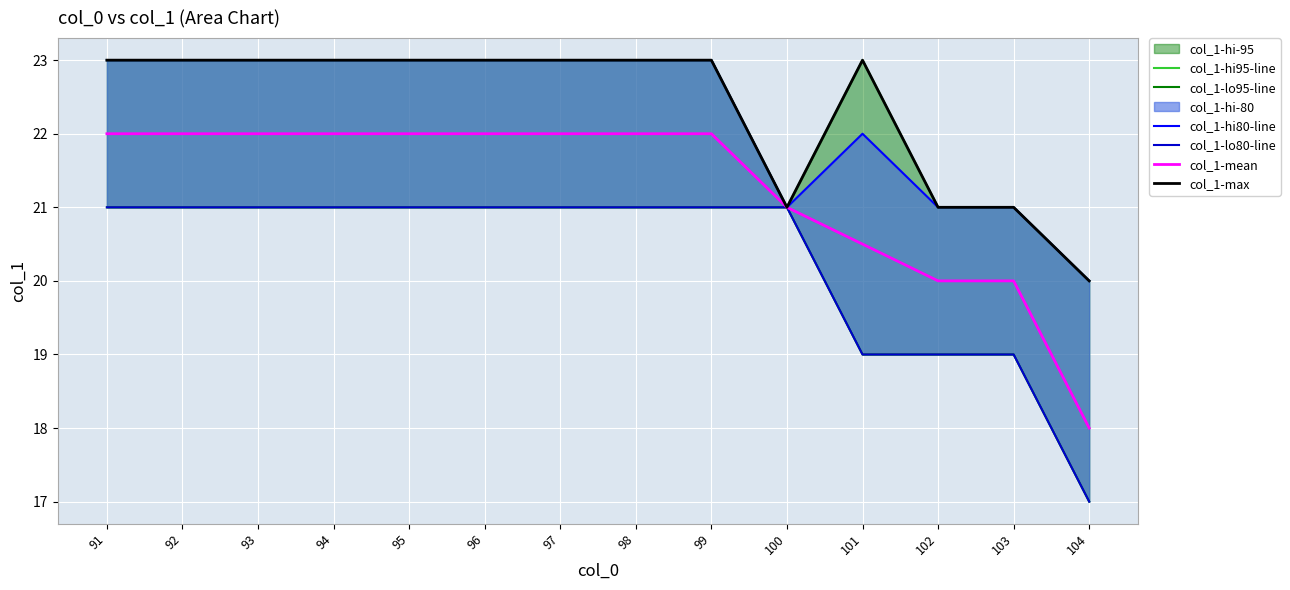

The col_1-max series shows 36.5 at 96. True or false?

False